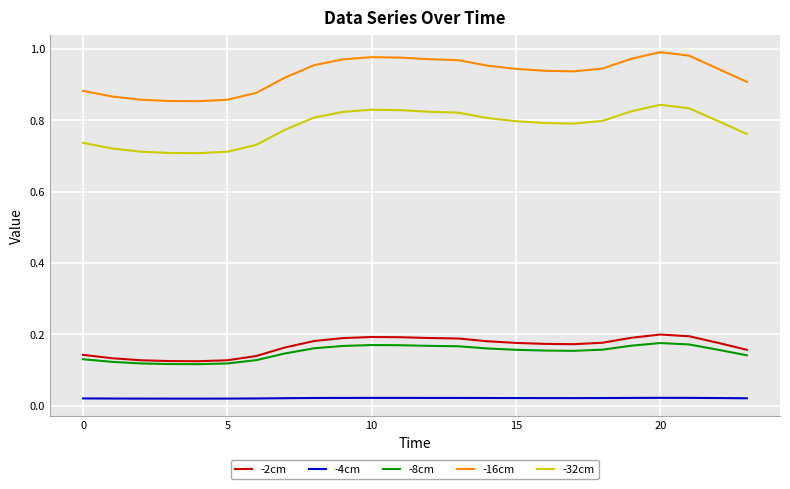

Which series has the largest range (max minus min)?

-16cm